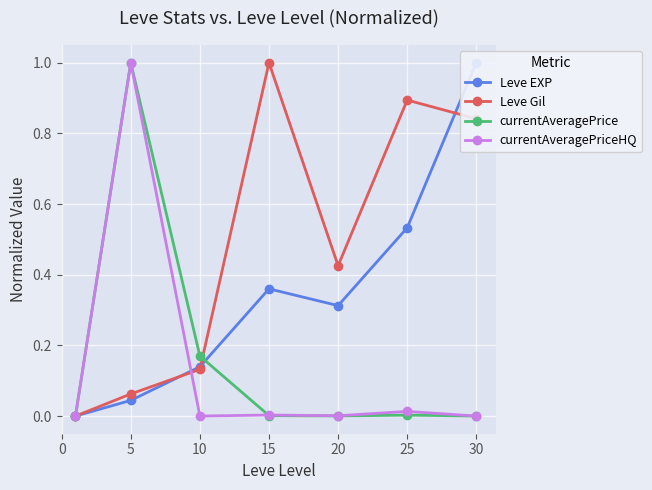

How many values in the currentAveragePrice series exceed 0?

6